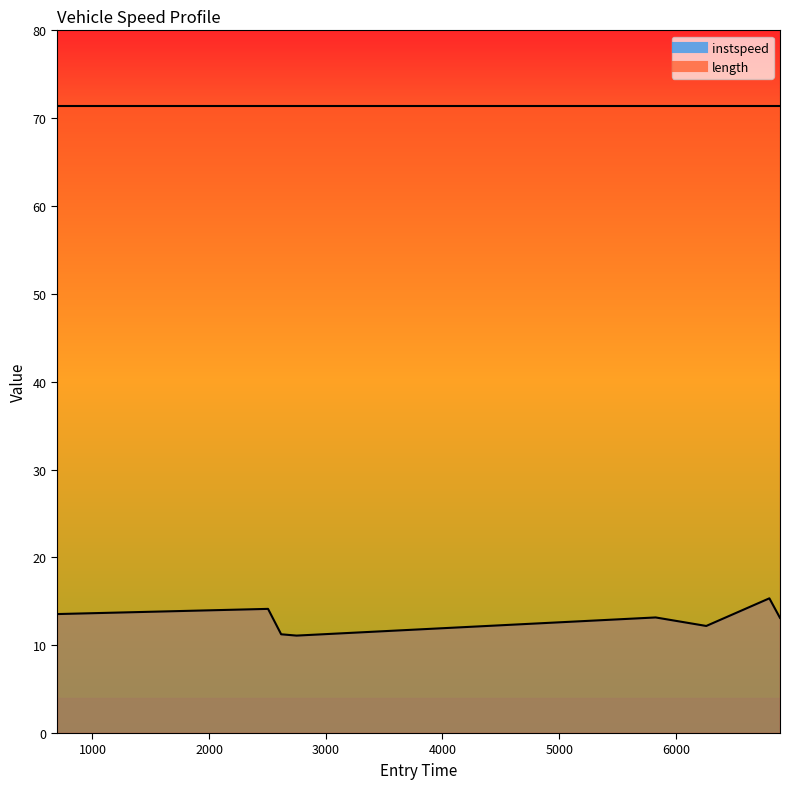

Rank the categories by value from highest to lowest.

6801.649441833125, 2504.694961938983, 695.6415297162429, 5826.740895468535, 6892.7334648146425, 6260.714344719402, 2617.0764710452313, 2749.1420561058894